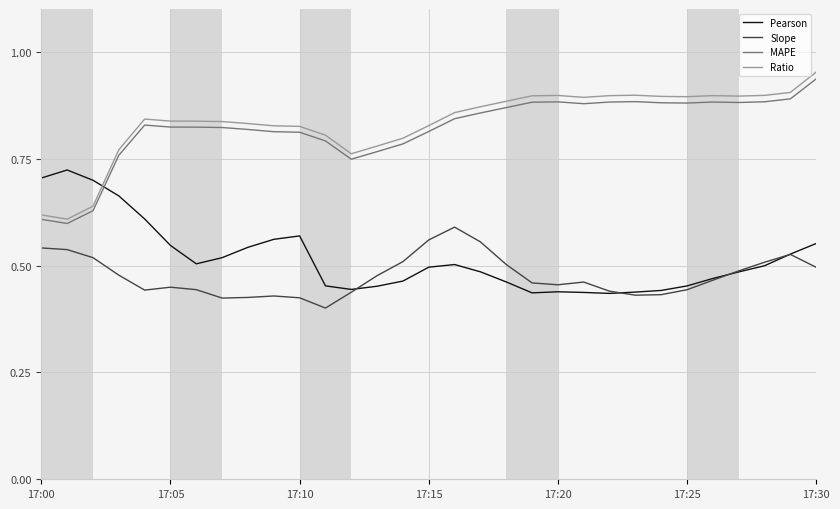

How many intersections are there between Pearson and Ratio?

1